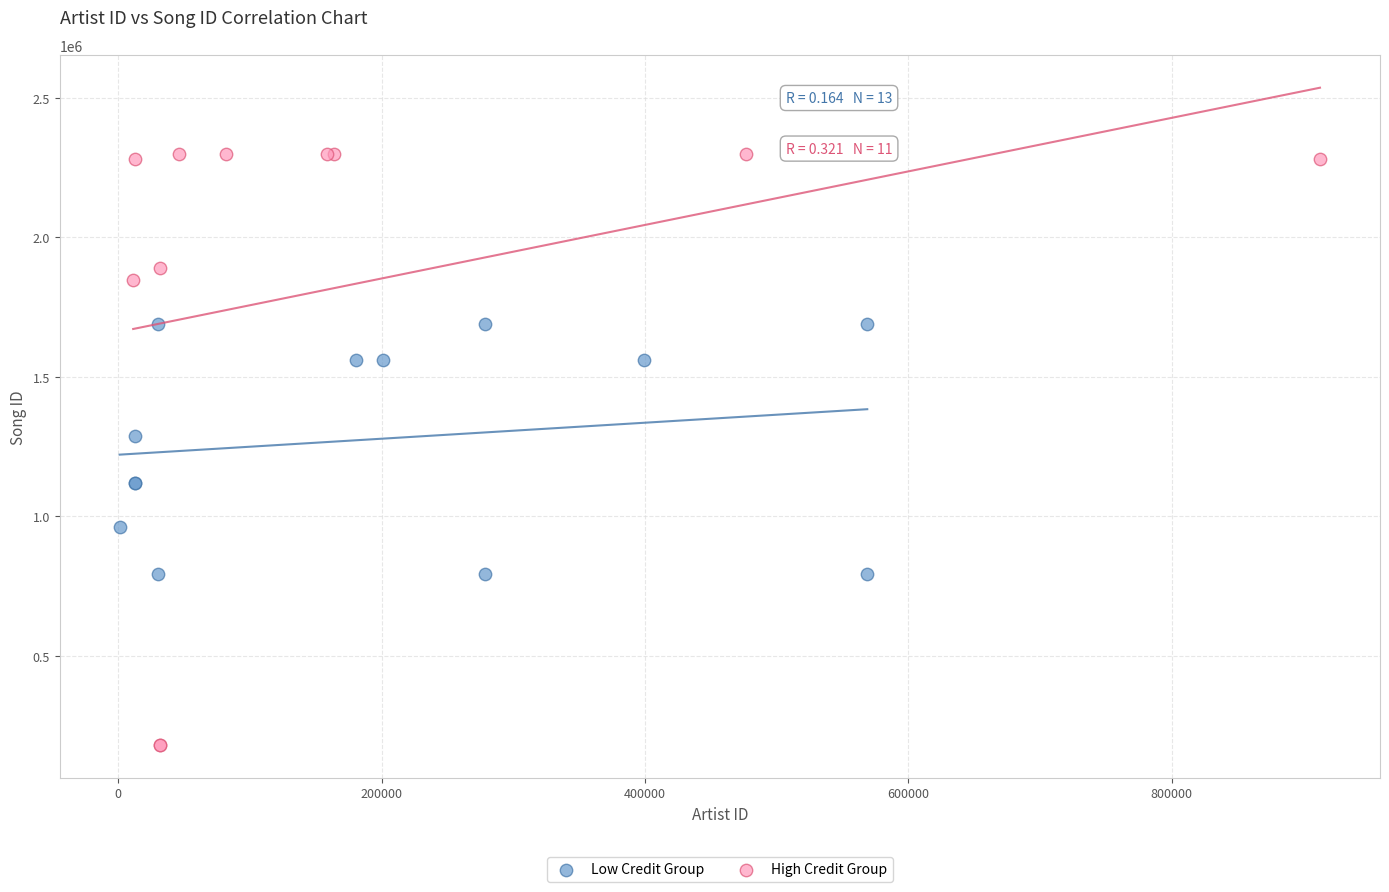

Which series has the largest Y range (max minus min)?

High Credit Group